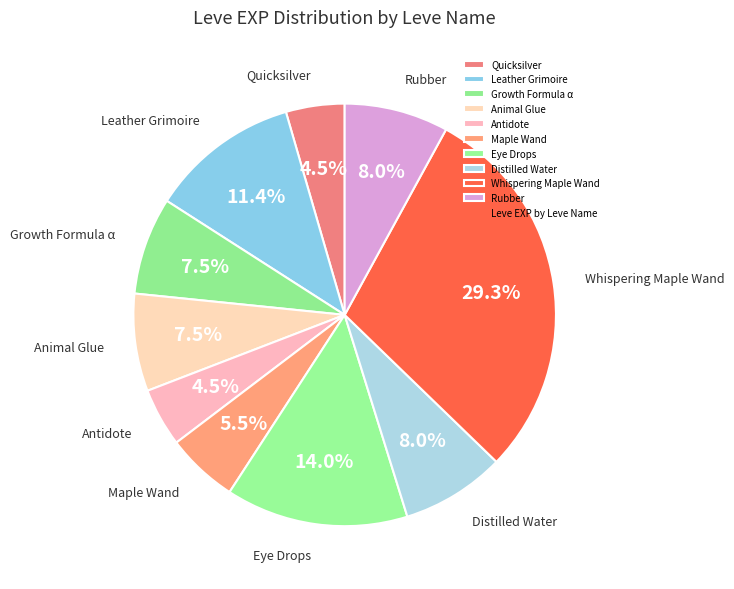

Between Leather Grimoire and Rubber, which is larger?

Leather Grimoire